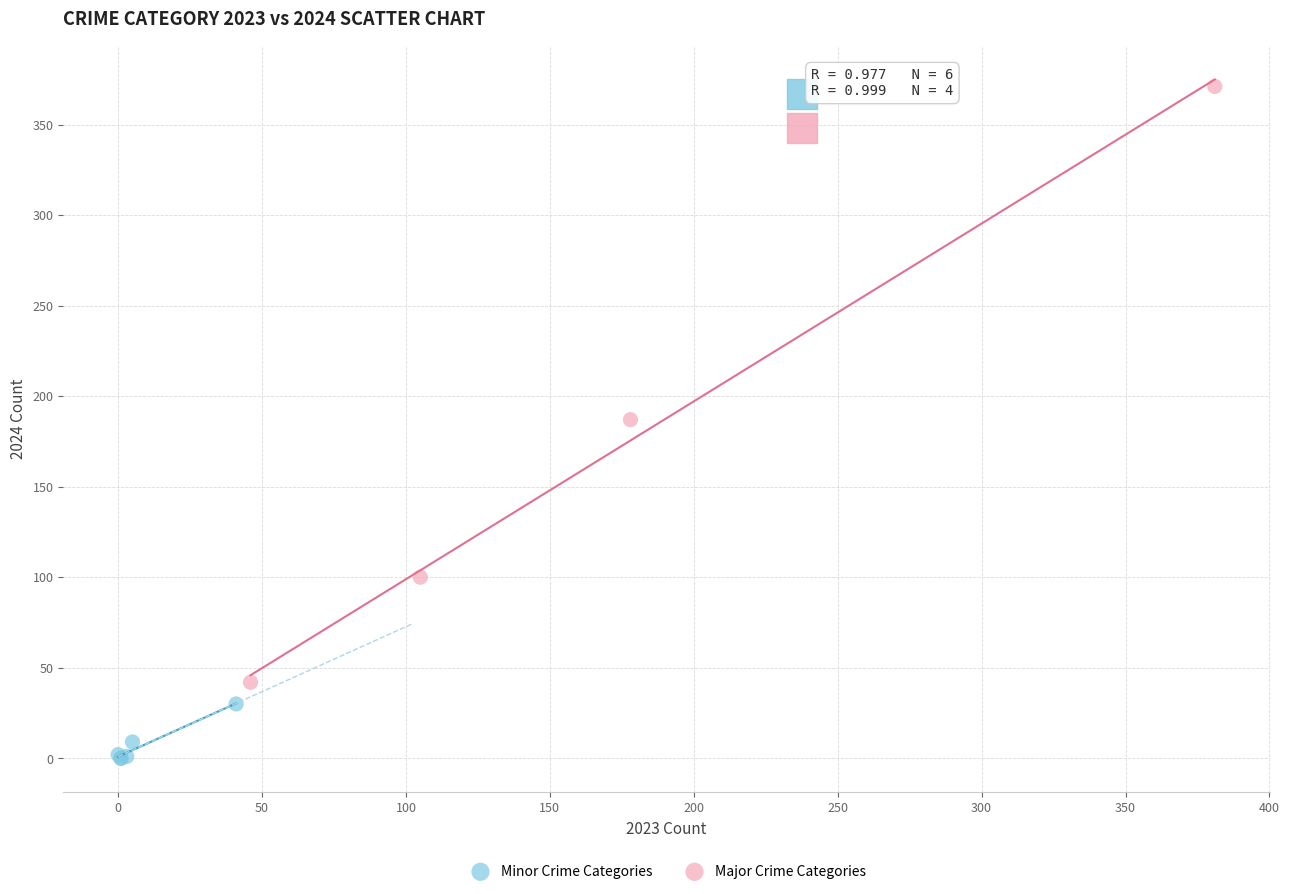

Which series has the largest Y range (max minus min)?

Major Crime Categories